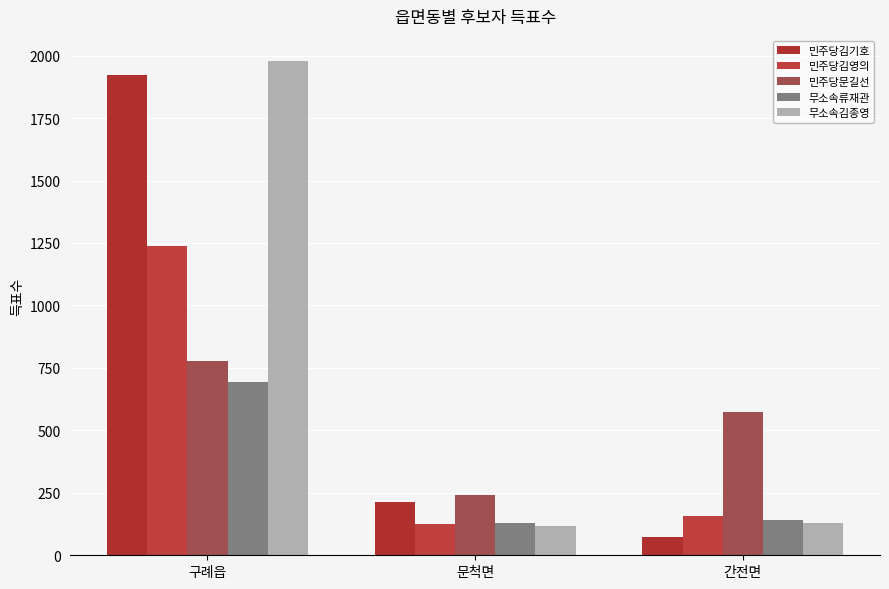

Which series has the largest total across all categories?

무소속김종영